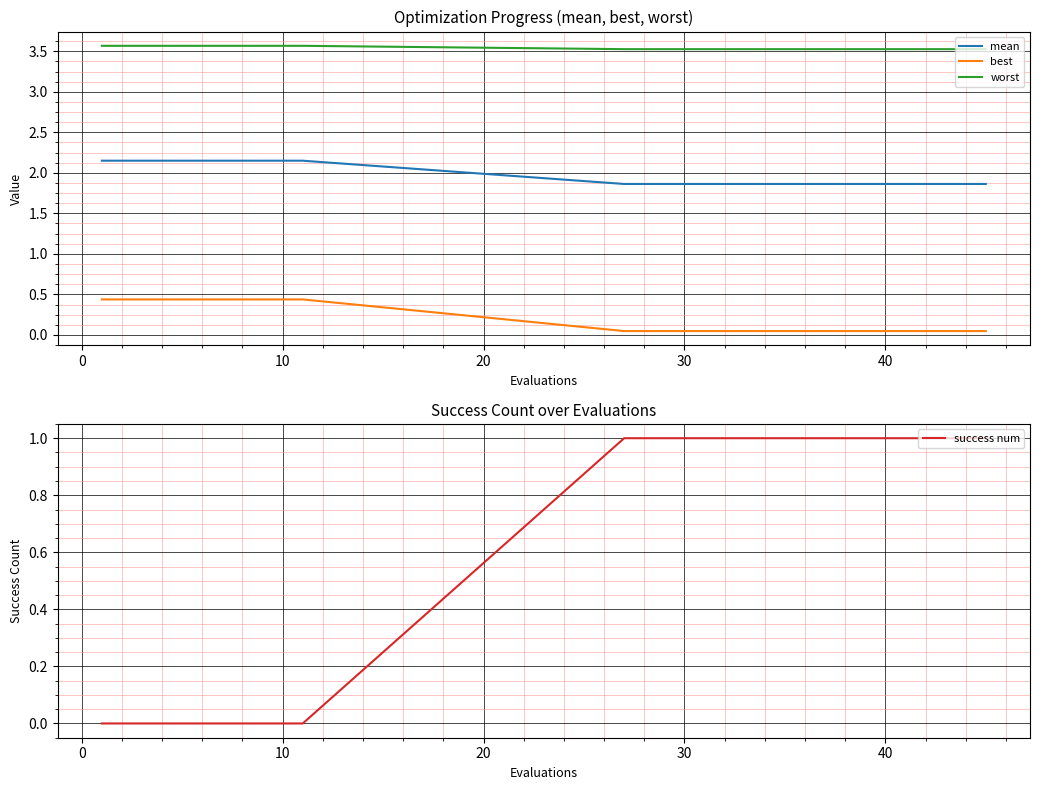

After their last crossing, which series has the higher values: best or success num?

success num